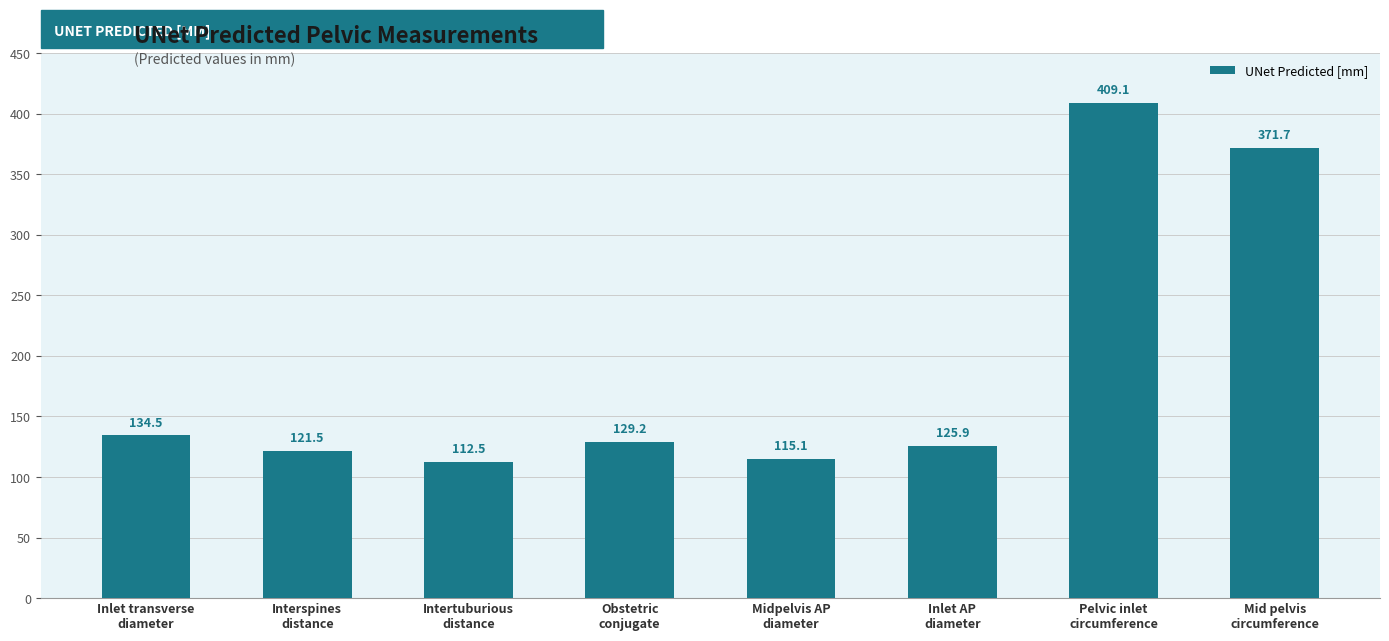

What is the difference between the maximum and minimum values?

296.6